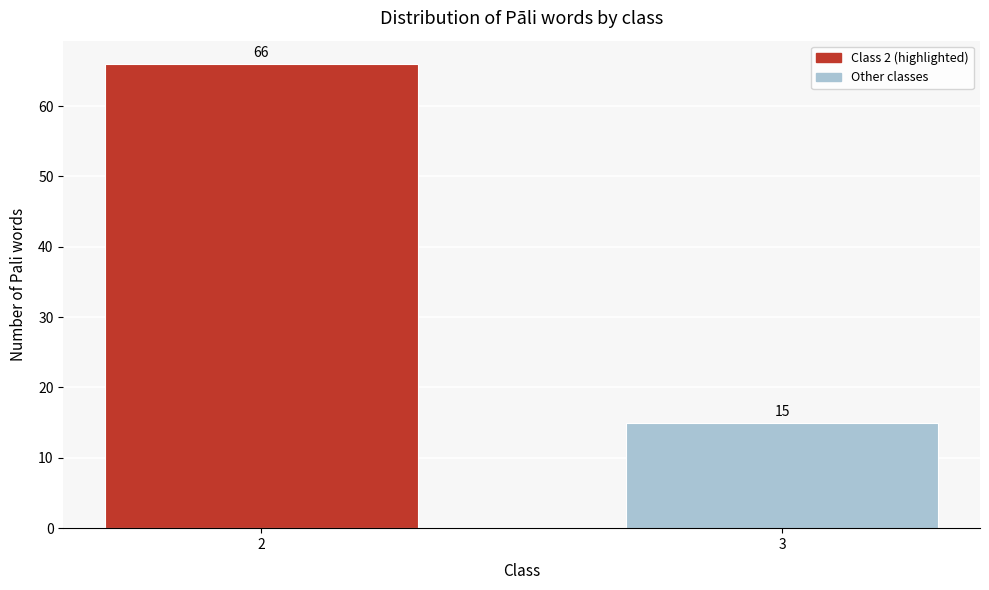

Reading left to right, transcribe all the data shown in this chart.

2=66	3=15